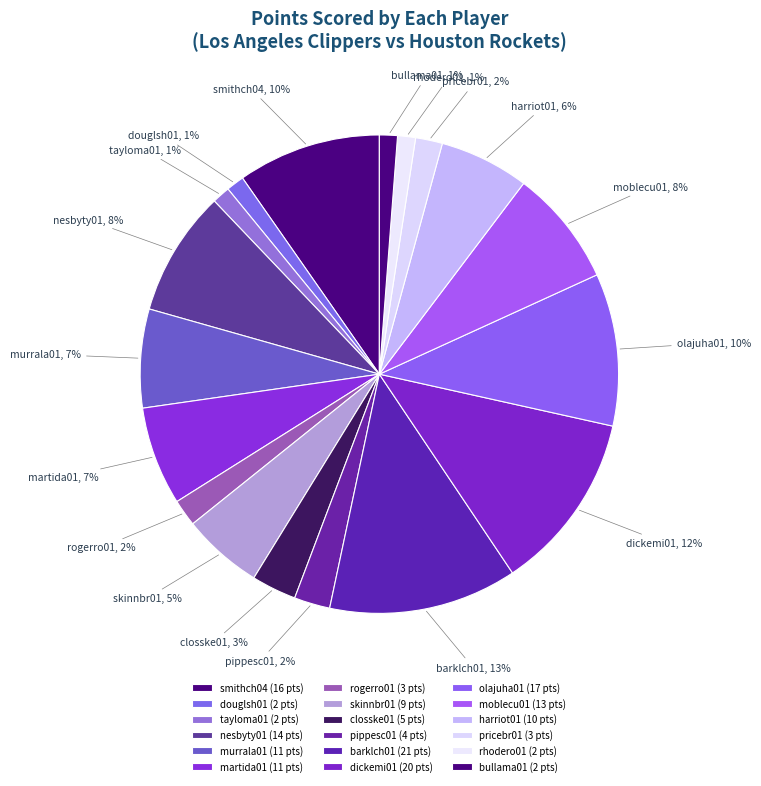

What percentage is the moblecu01 slice, to the nearest percent?

8%